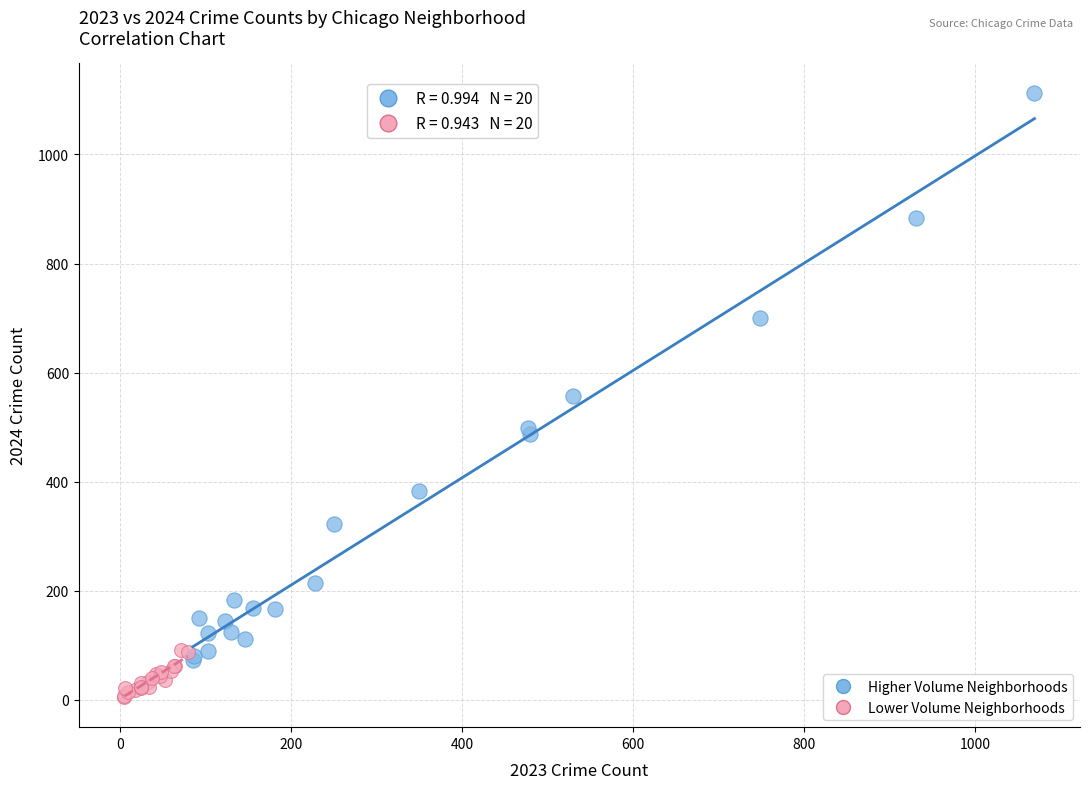

Which series reaches the maximum Y coordinate?

Higher Volume Neighborhoods